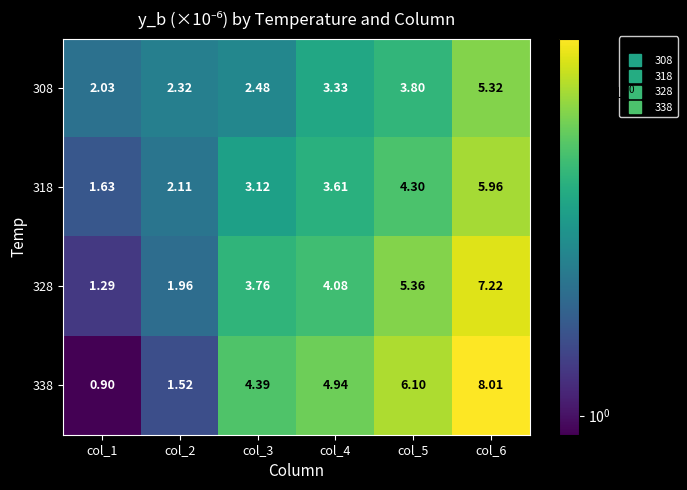

How many data points does each series have?

6